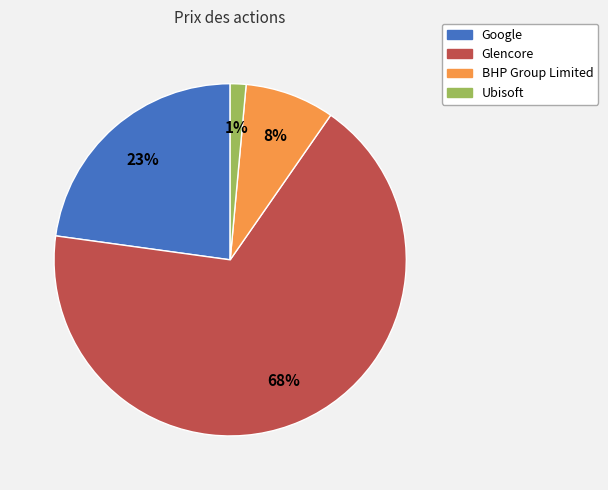

To the nearest percent, what is the combined percentage of Google and BHP Group Limited?

31%